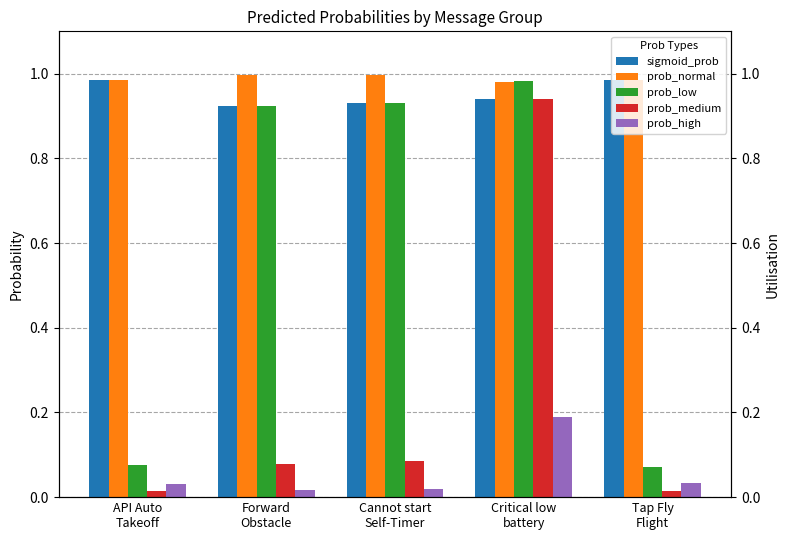

Reading left to right, what are all the values shown in this chart?

sigmoid_prob: API Auto
Takeoff=1.0	Forward
Obstacle=0.9	Cannot start
Self-Timer=0.9	Critical low
battery=0.9	Tap Fly
Flight=1.0
prob_normal: API Auto
Takeoff=1.0	Forward
Obstacle=1.0	Cannot start
Self-Timer=1.0	Critical low
battery=1.0	Tap Fly
Flight=1.0
prob_low: API Auto
Takeoff=0.1	Forward
Obstacle=0.9	Cannot start
Self-Timer=0.9	Critical low
battery=1.0	Tap Fly
Flight=0.1
prob_medium: API Auto
Takeoff=0.0	Forward
Obstacle=0.1	Cannot start
Self-Timer=0.1	Critical low
battery=0.9	Tap Fly
Flight=0.0
prob_high: API Auto
Takeoff=0.0	Forward
Obstacle=0.0	Cannot start
Self-Timer=0.0	Critical low
battery=0.2	Tap Fly
Flight=0.0